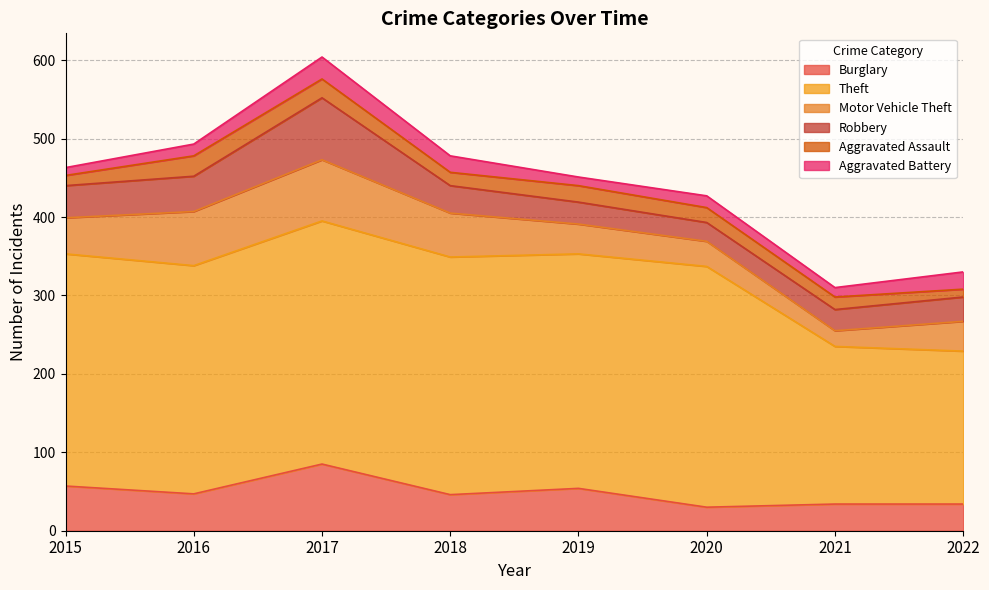

Between 2015 and 2022, which series saw the biggest shift?

Theft